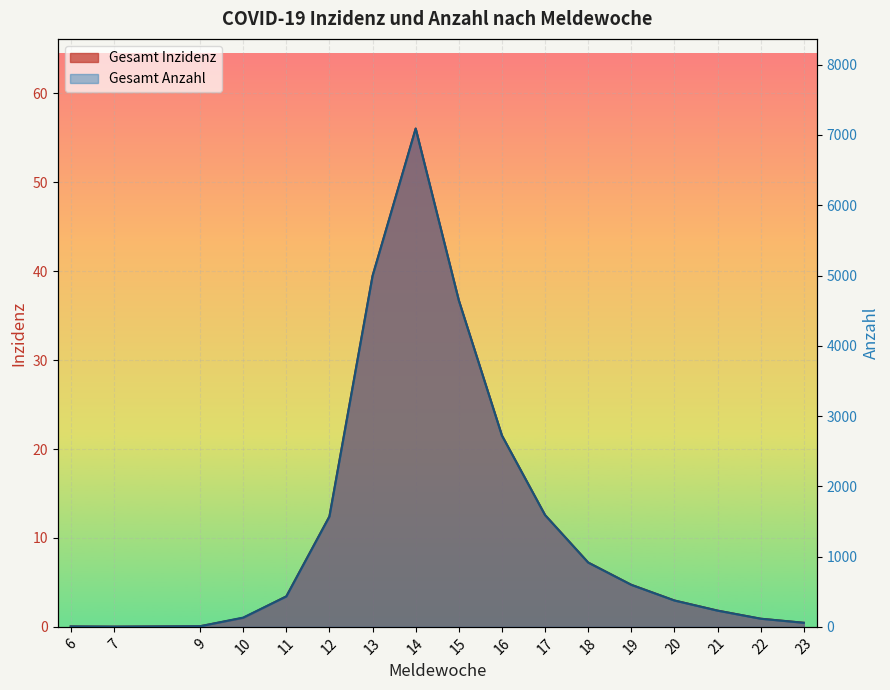

How many lines are shown in the chart?

2